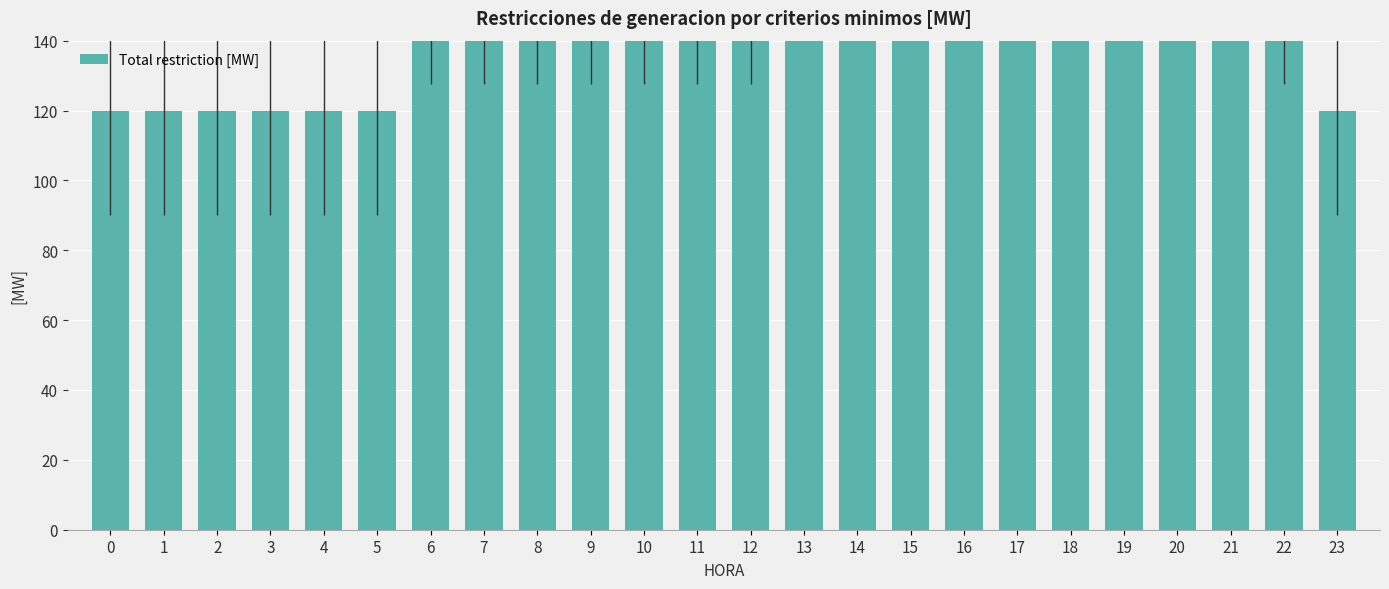

What is the difference between the maximum and minimum values?

100